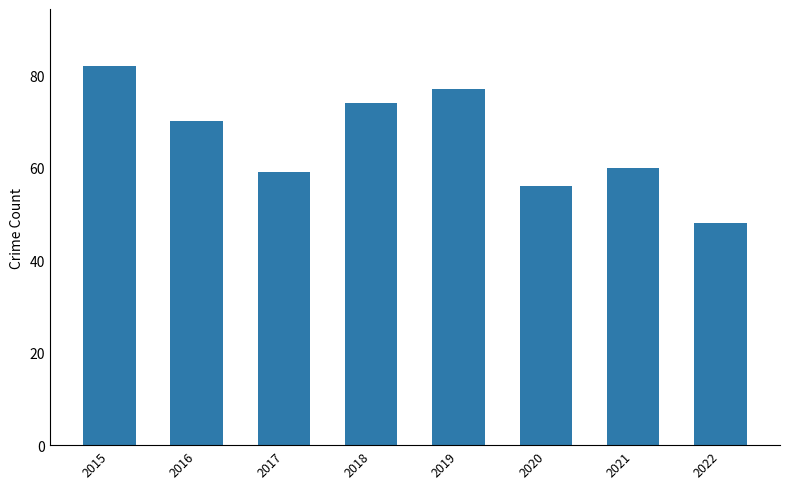

What is the minimum value shown in the chart?

48